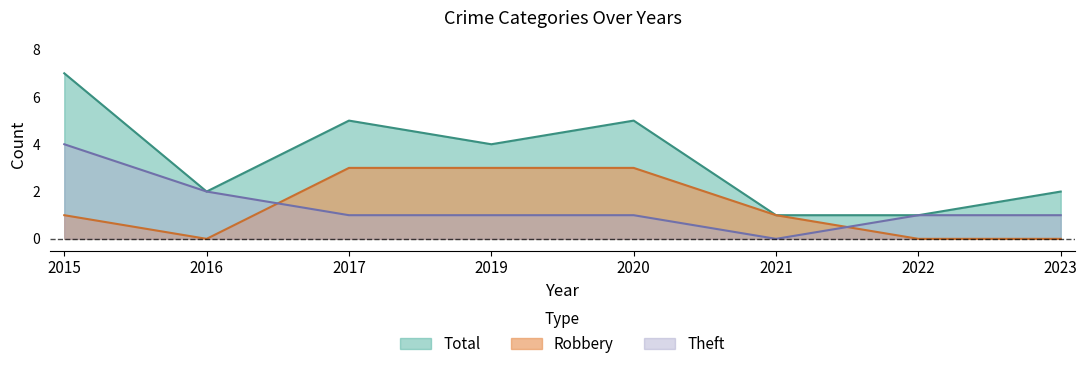

Between which two adjacent categories do Theft and Robbery first intersect?

2016 and 2017